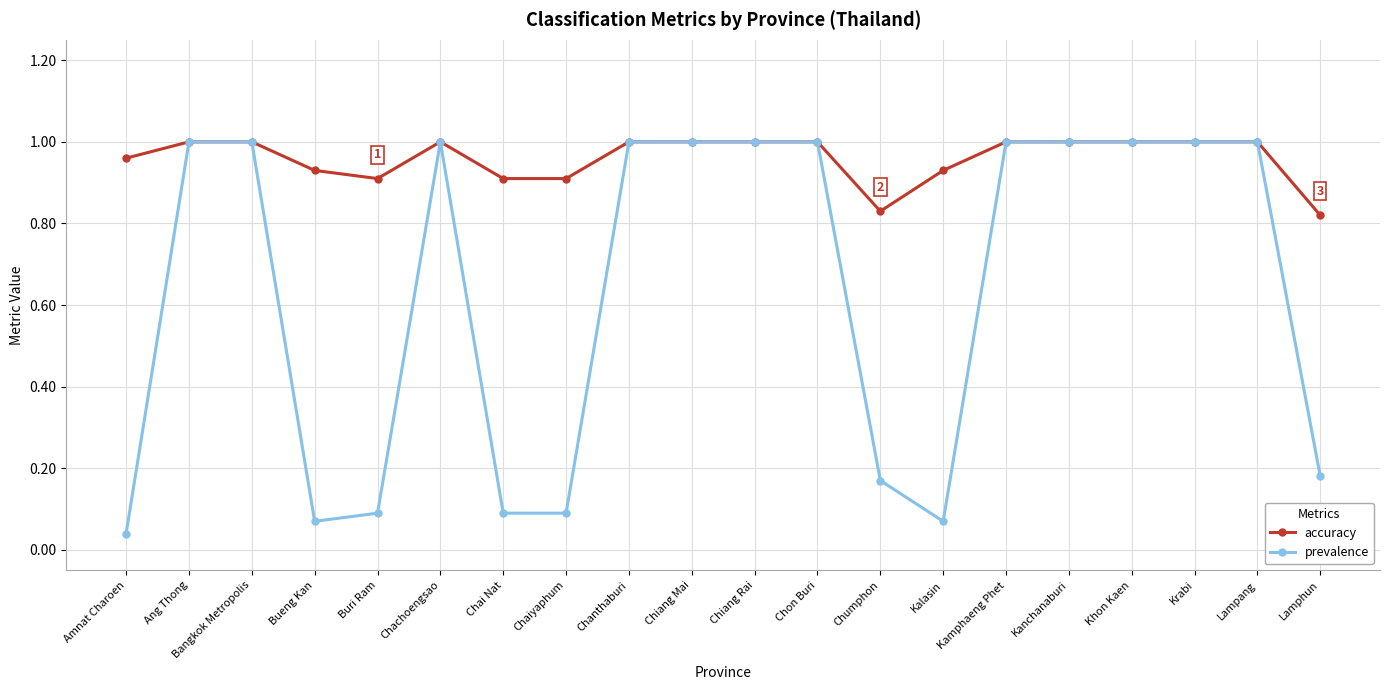

At how many categories does at least one series exceed 0?

20